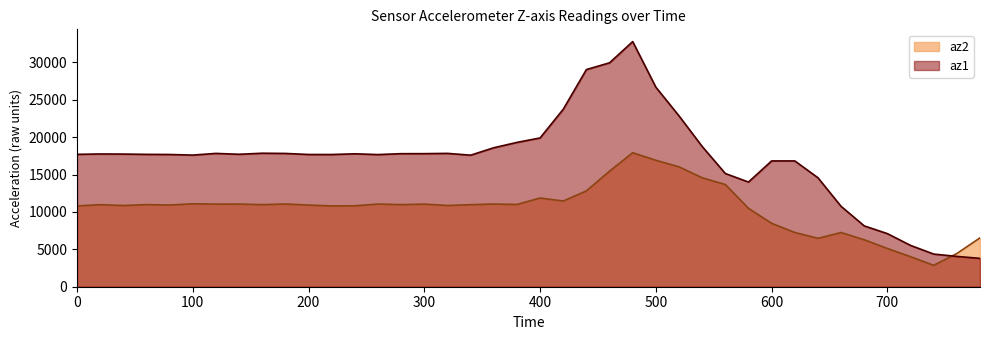

What is the sum of the az2 values at 200 and 100?

21996